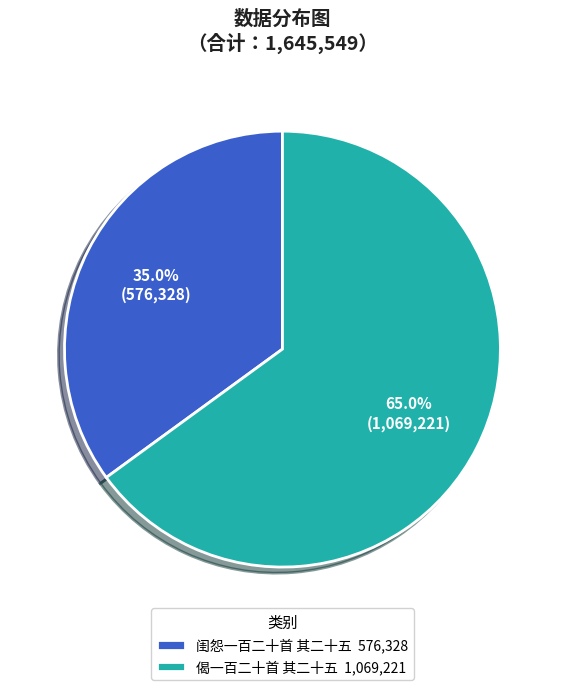

What is the ratio of the value at 偈一百二十首 其二十五 to the value at 闺怨一百二十首 其二十五?

1.9